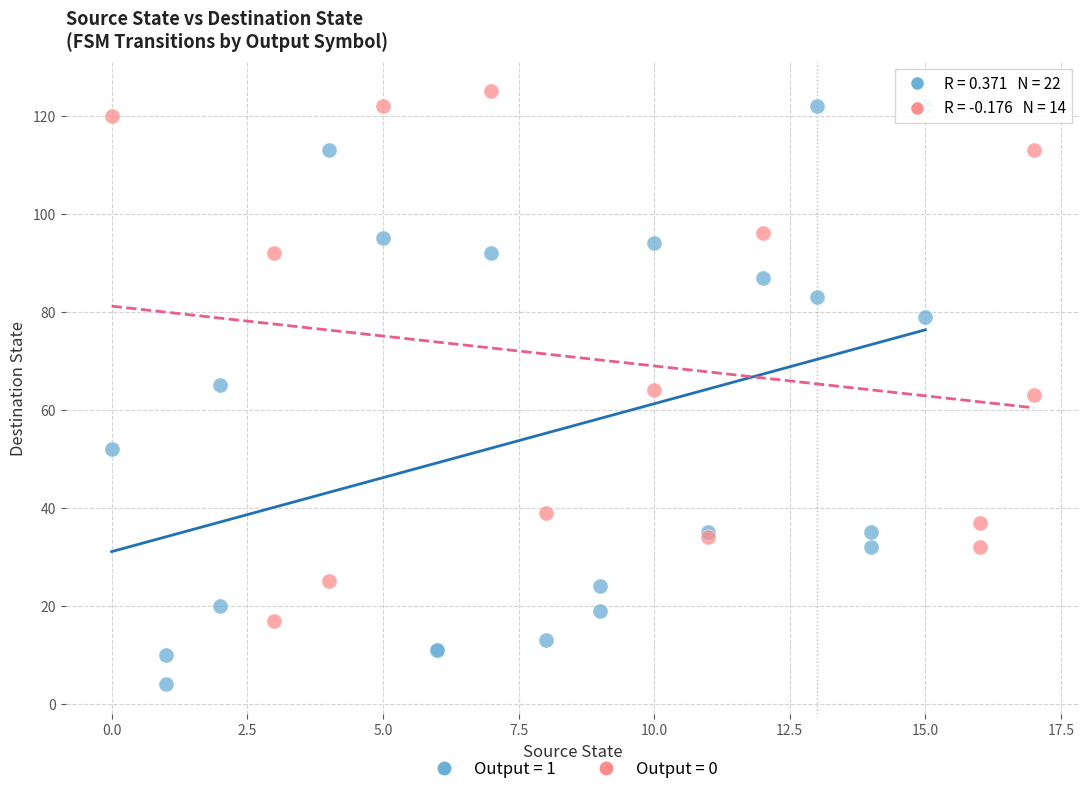

Which series has the largest Y range (max minus min)?

Output = 1